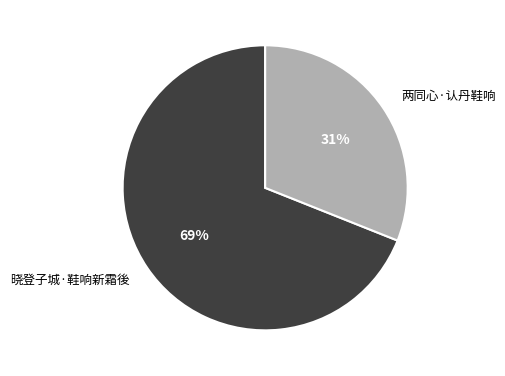

True or false: 两同心·认丹鞋响 accounts for 39% of the total.

False